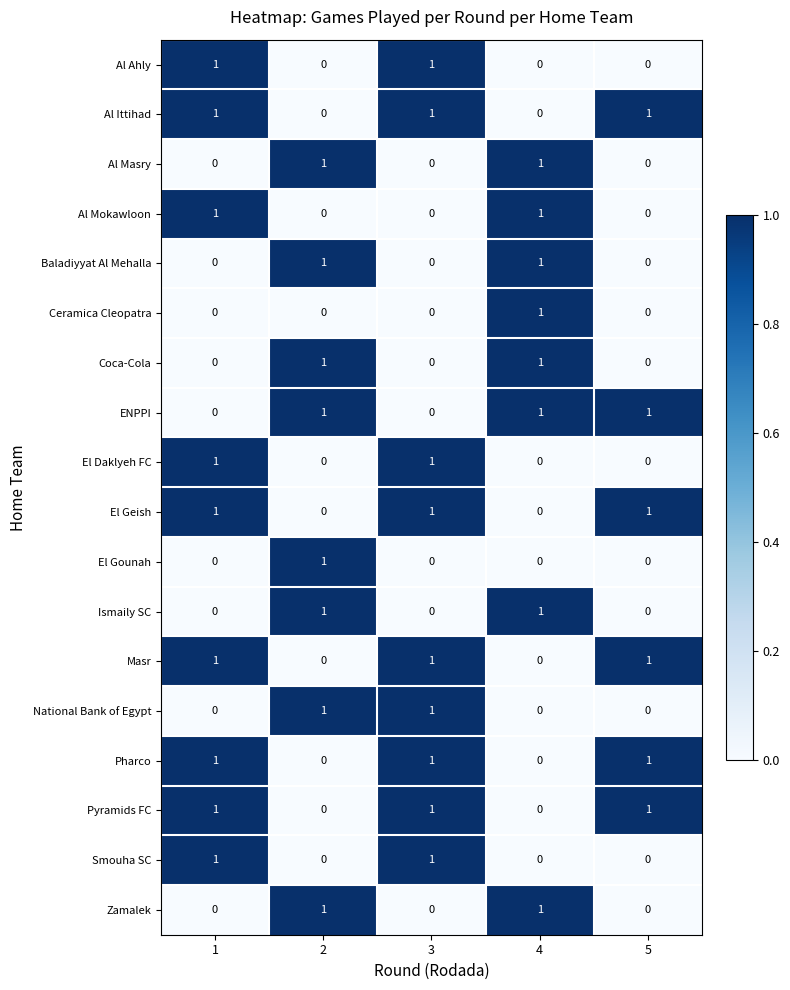

What is the maximum value shown in the chart?

1